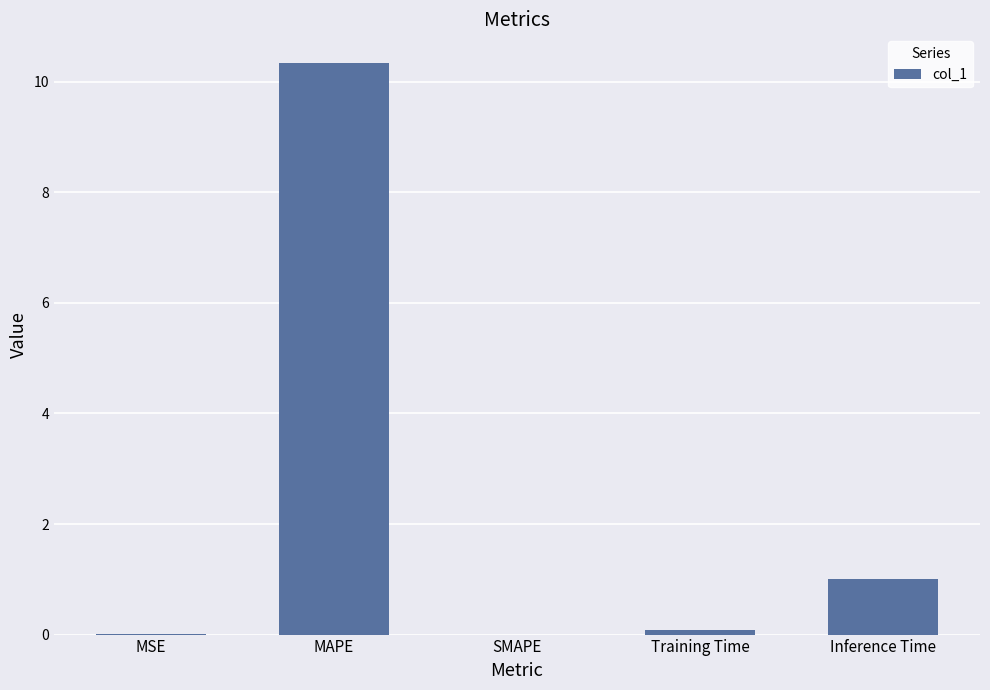

How many distinct data groups are displayed?

1